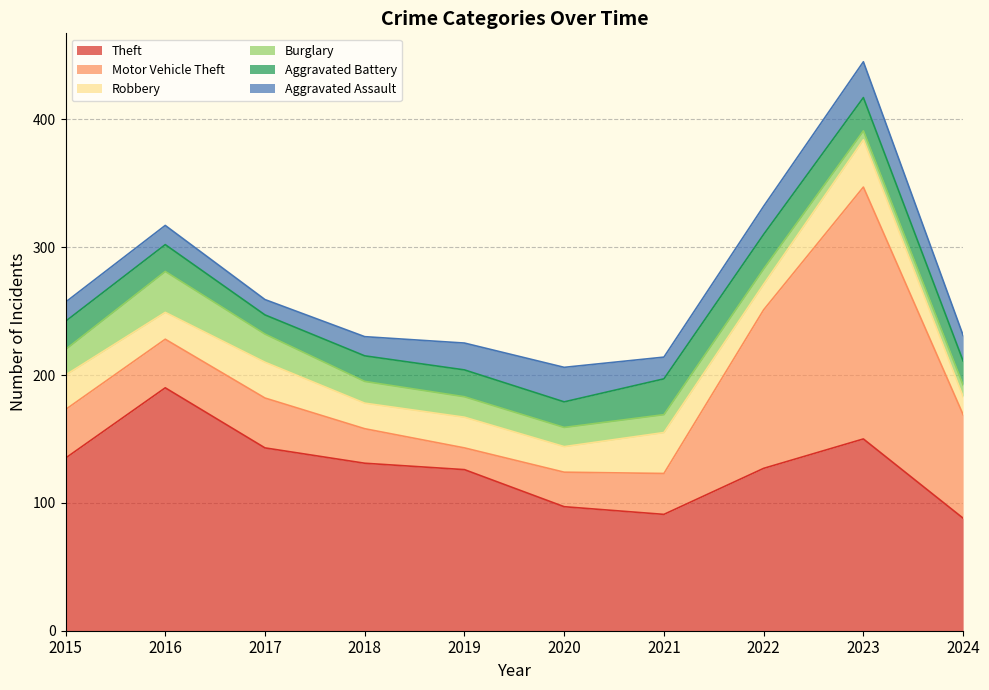

How many values in the Aggravated Assault series are below 20?

5